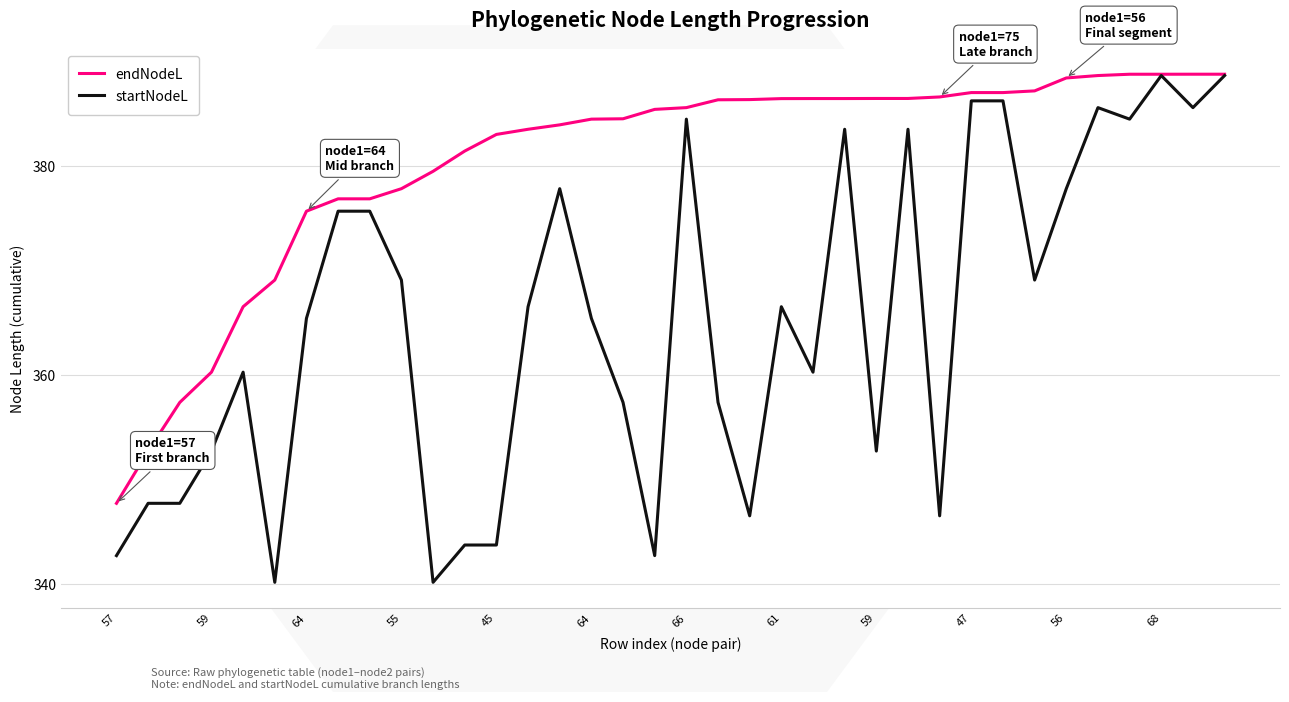

How many values in the startNodeL series exceed 366?

18